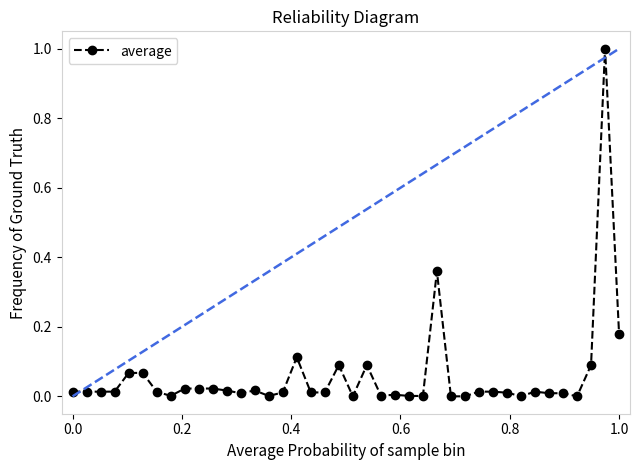

What is the maximum value shown in the chart?

1.0